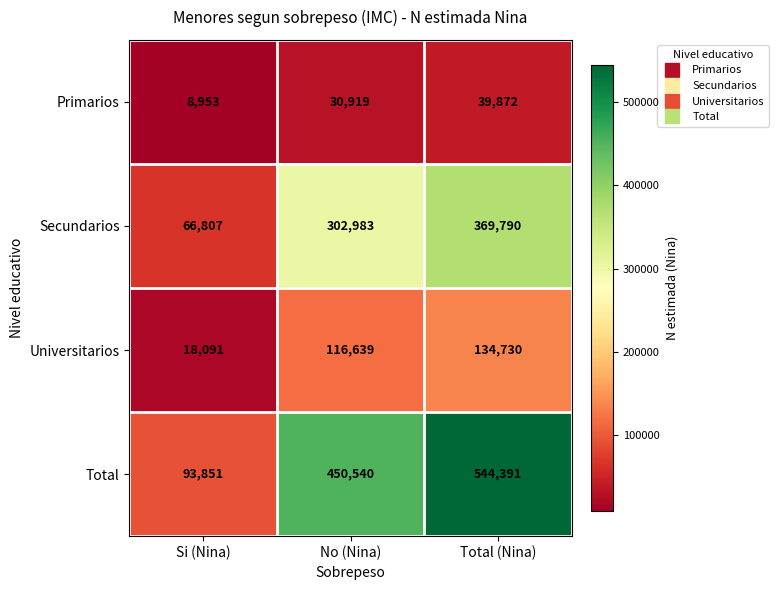

What is the sum of all Total values?

1088782